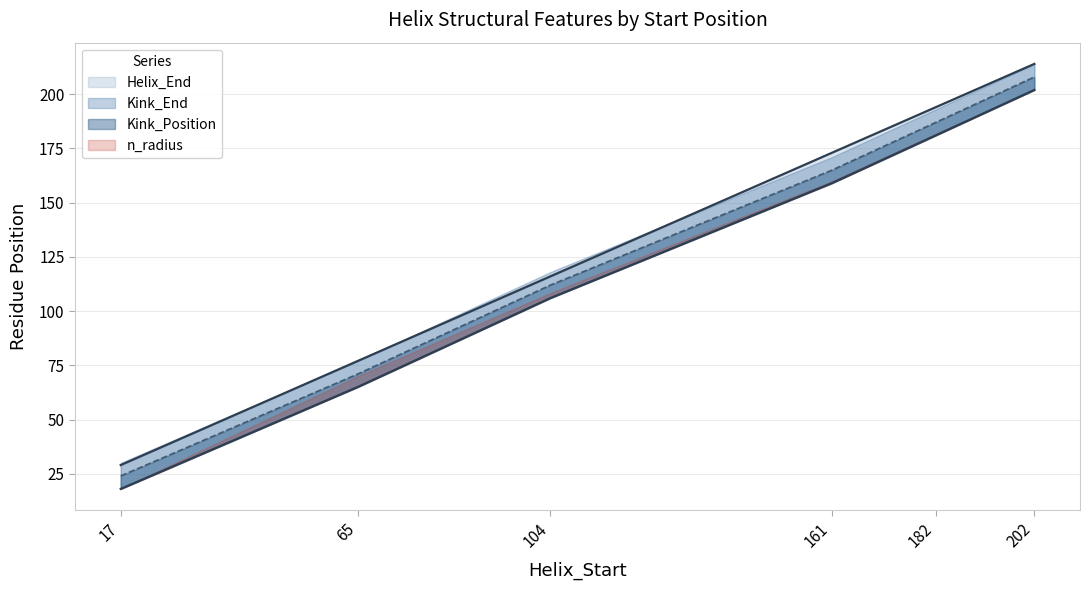

At which category is the sum across all series the highest?

202